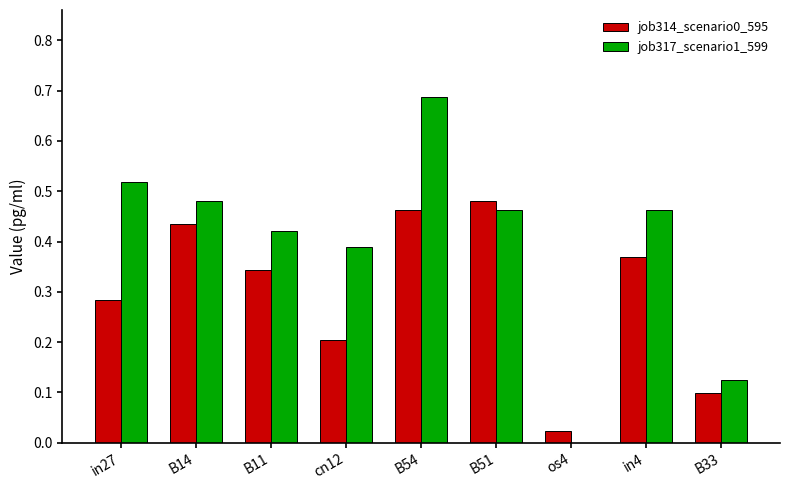

Which series changed the most between cn12 and B54?

job317_scenario1_599